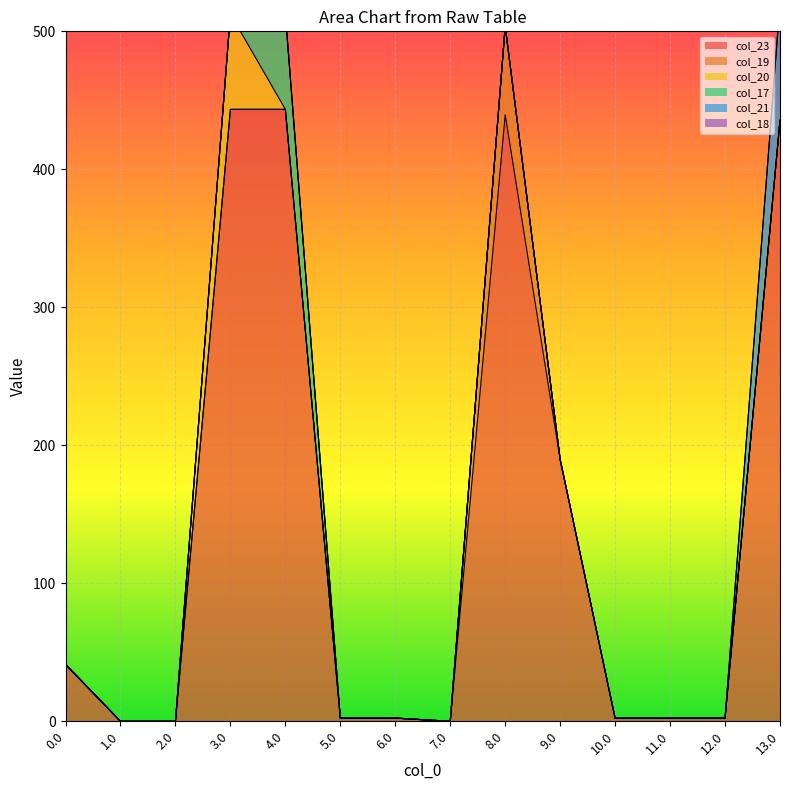

Which series changed the most between 0.0 and 2.0?

col_23